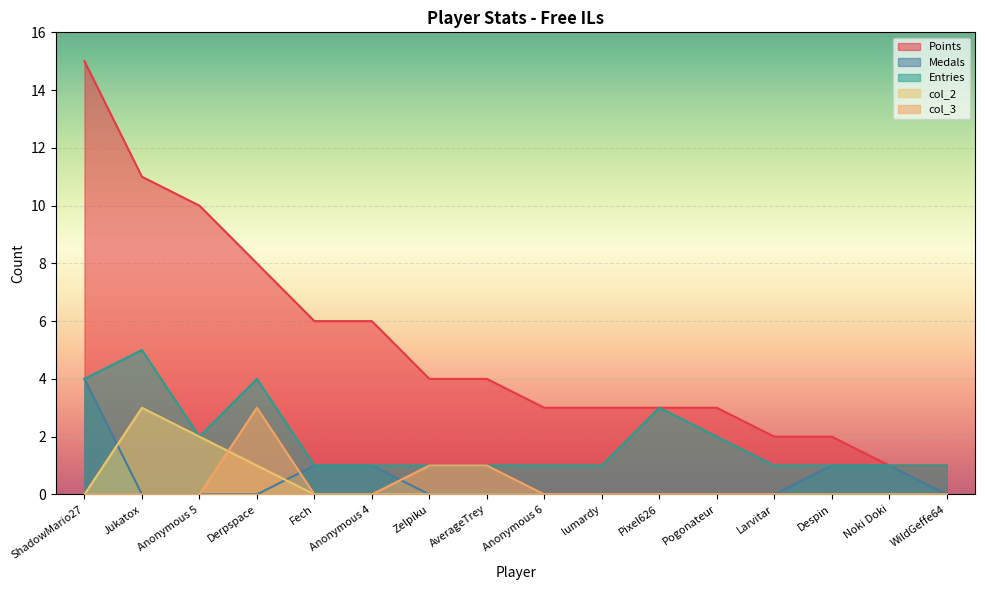

What is the difference between the Entries values at Zelpiku and Pixel626?

2